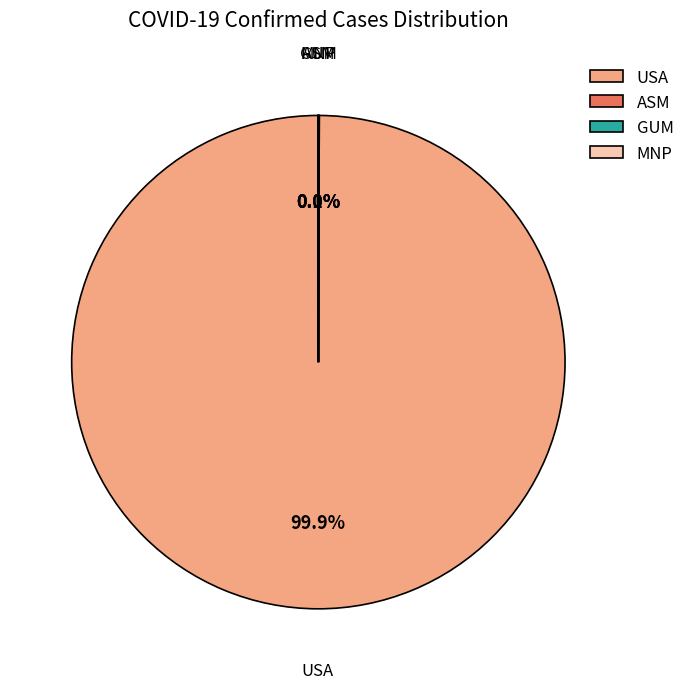

Which category has the biggest portion of the pie?

USA